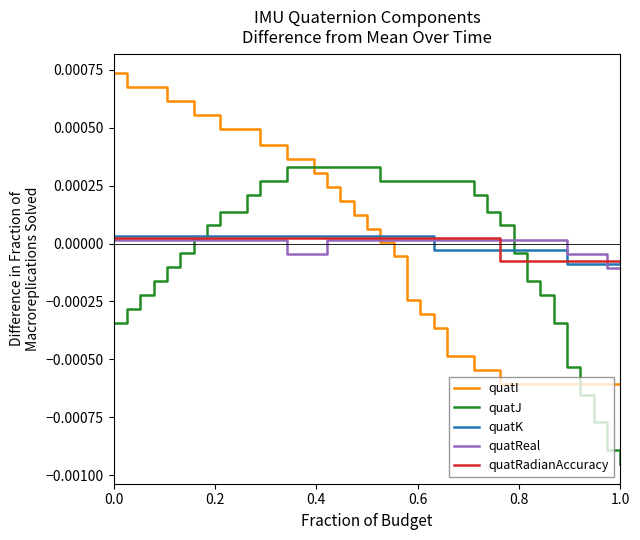

After their last crossing, which series has the higher values: quatK or quatI?

quatK